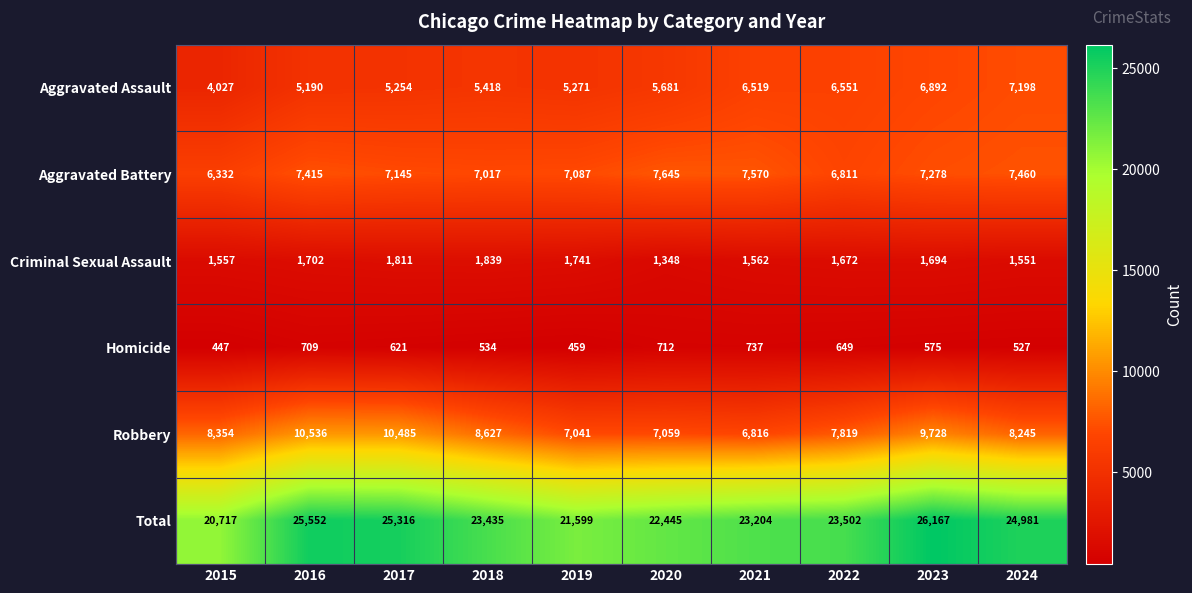

List the labels in order of Robbery value, largest first.

2016, 2017, 2023, 2018, 2015, 2024, 2022, 2020, 2019, 2021